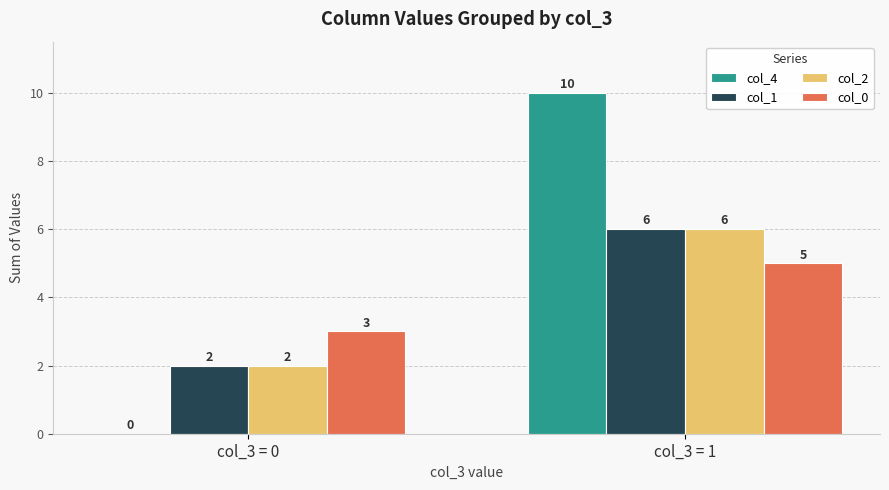

Reading left to right, list all the values displayed in this chart.

col_4: 0	10
col_1: 2	6
col_2: 2	6
col_0: 3	5